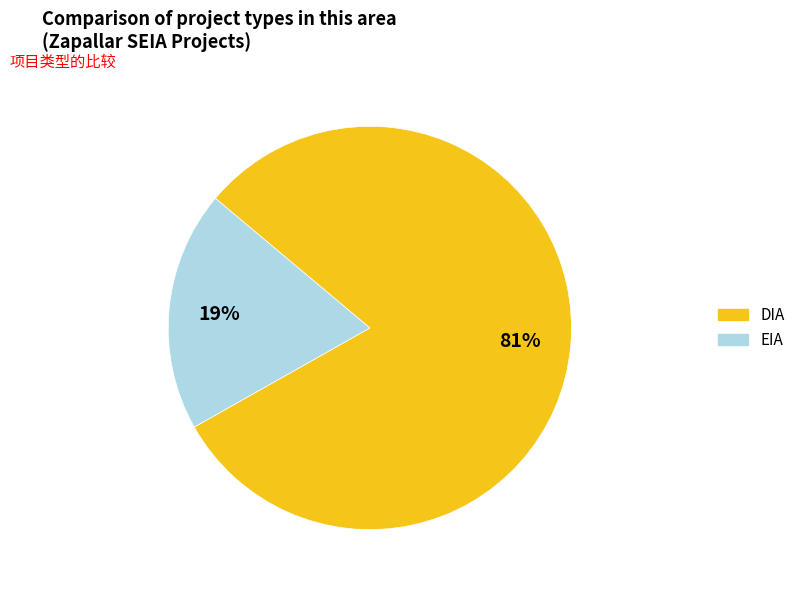

Do EIA and DIA together represent more than half of the pie?

Yes